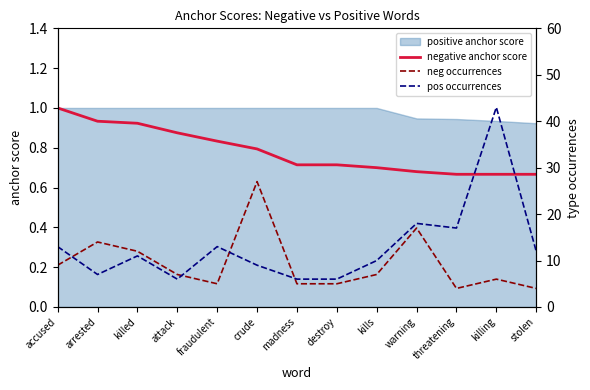

What is the label of the 8th point from the right?

crude